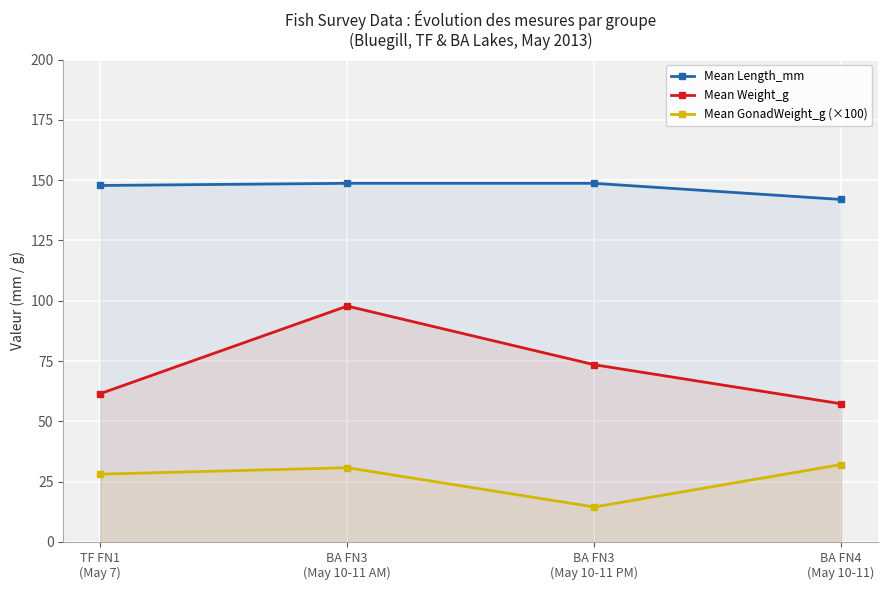

Reading right to left, transcribe all the data shown in this chart.

Mean Length_mm: 142.0	148.7	148.7	147.8
Mean Weight_g: 57.3	73.5	97.8	61.5
Mean GonadWeight_g (×100): 32.1	14.5	30.8	28.1